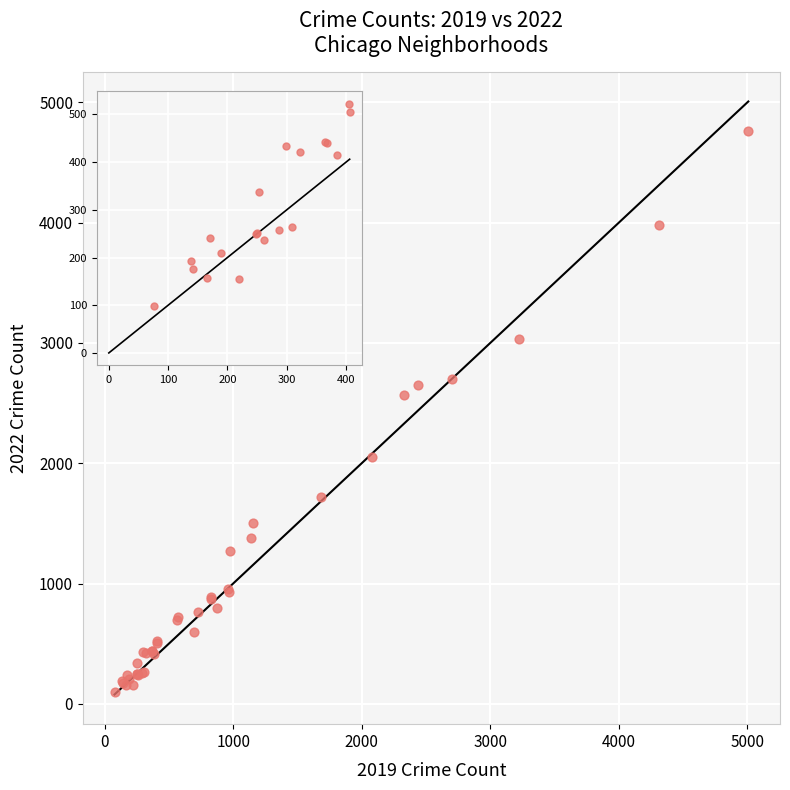

What Y value in the scatter plot is closest to 2431?

2566